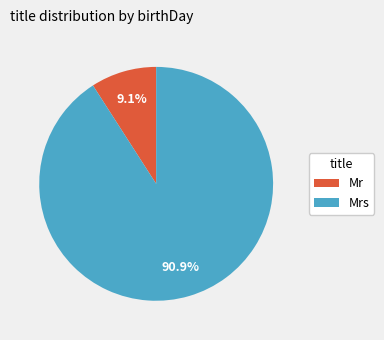

What is the ratio of the value at Mrs to the value at Mr?

10.0